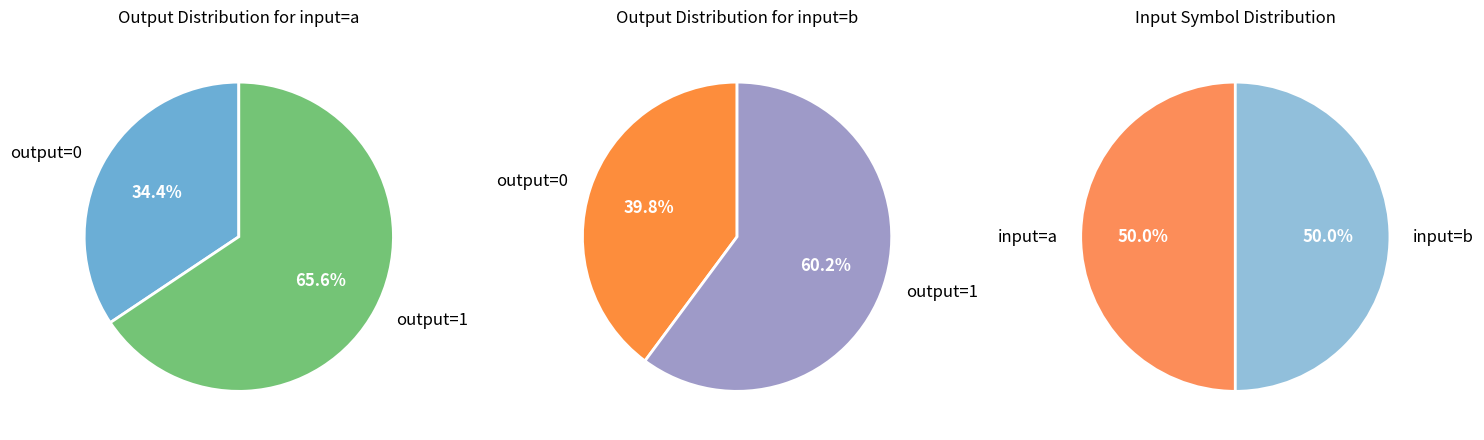

Which has a higher value, output_symbol=0, input=a or output_symbol=1, input=b?

output_symbol=1, input=b